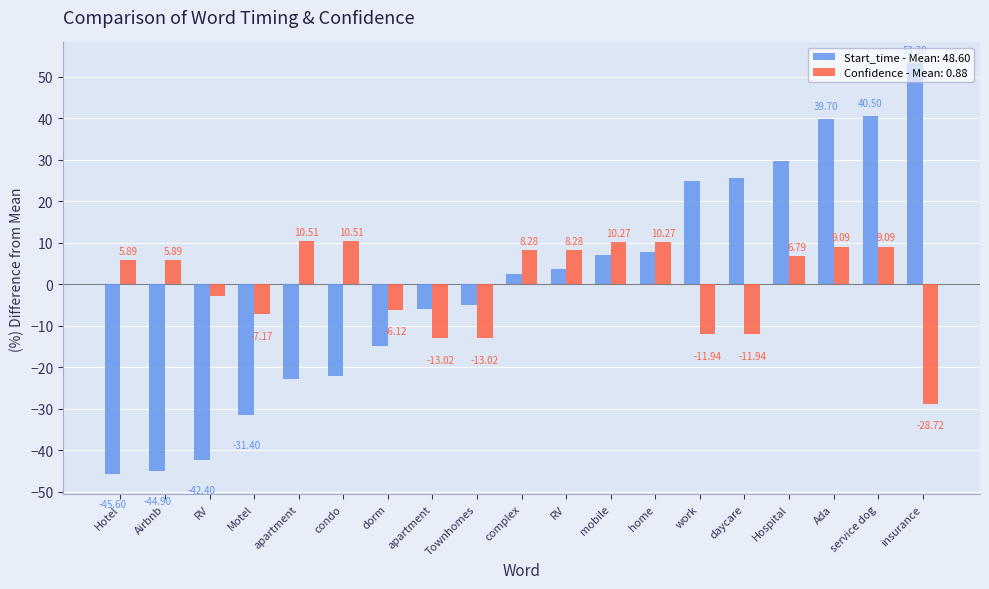

How many negative values does the Confidence - Mean: 0.88 series have?

8